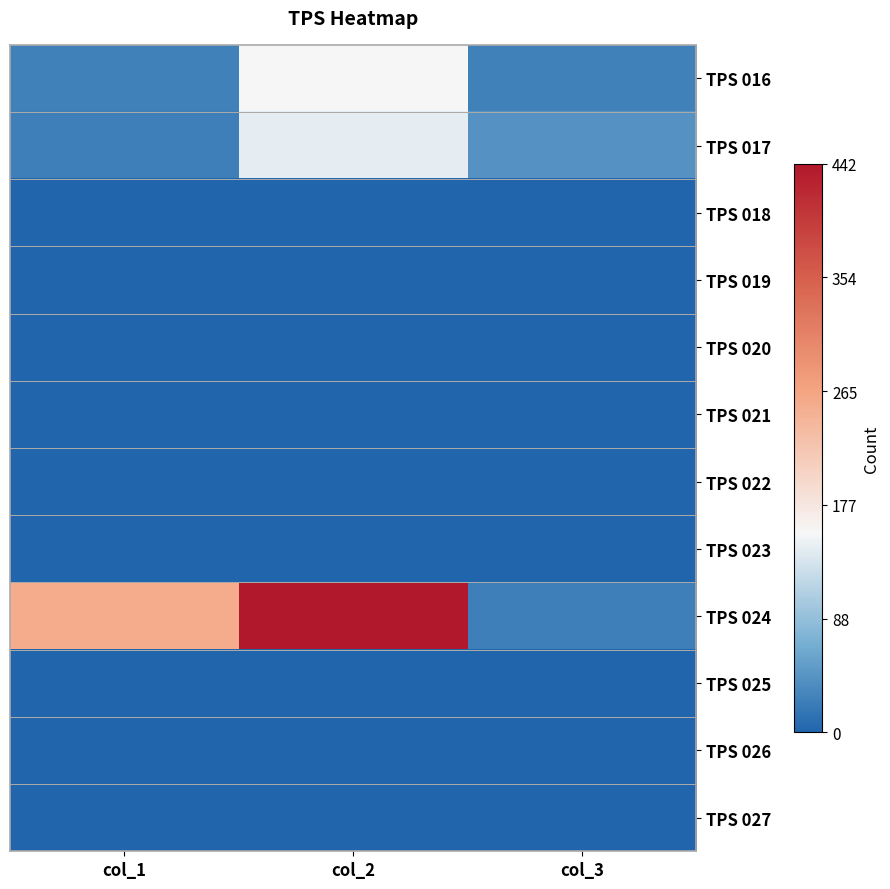

At how many categories does at least one series exceed 66?

2